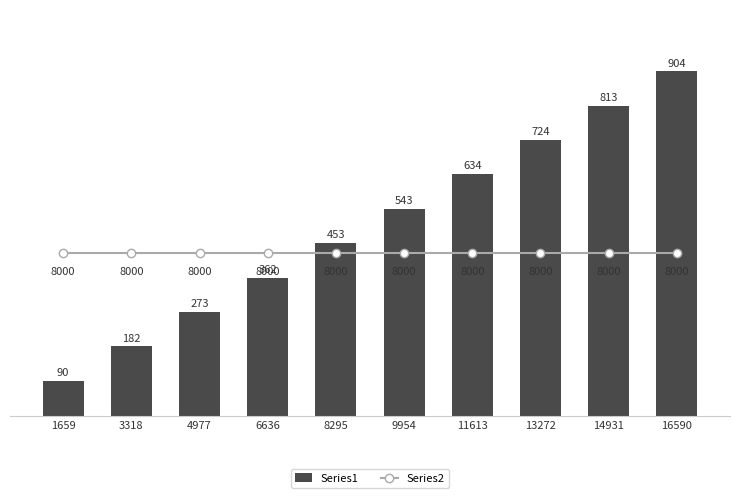

Rank the series by their average value, from highest to lowest.

value, sample_measured_value (ms)